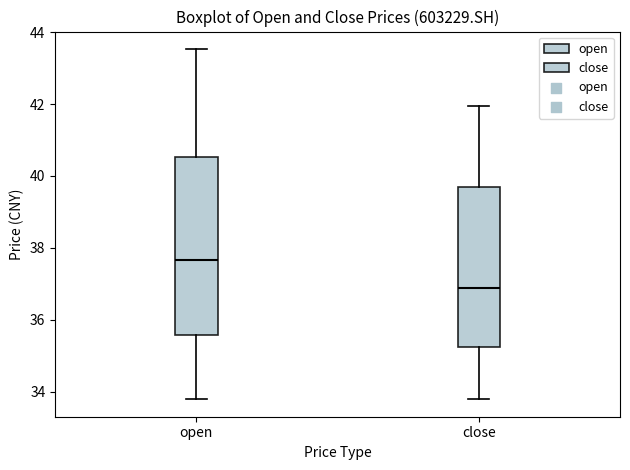

Reading left to right, transcribe this box plot: for each box, give where its median line is, the range the box spans, and where its two whiskers end, as read against the y-axis. The values are not printed on the chart, so give them approximately, as read against the axis.

open: median 37.6, box 35.6 to 40.6, whiskers 33.8 to 43.6
close: median 36.8, box 35.2 to 39.6, whiskers 33.8 to 42.0